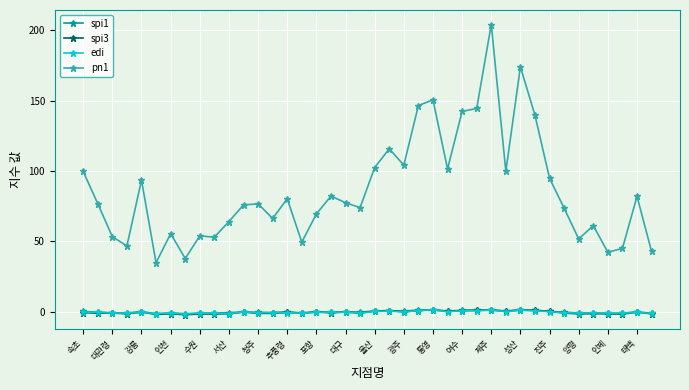

True or false: edi and pn1 cross at least once.

False